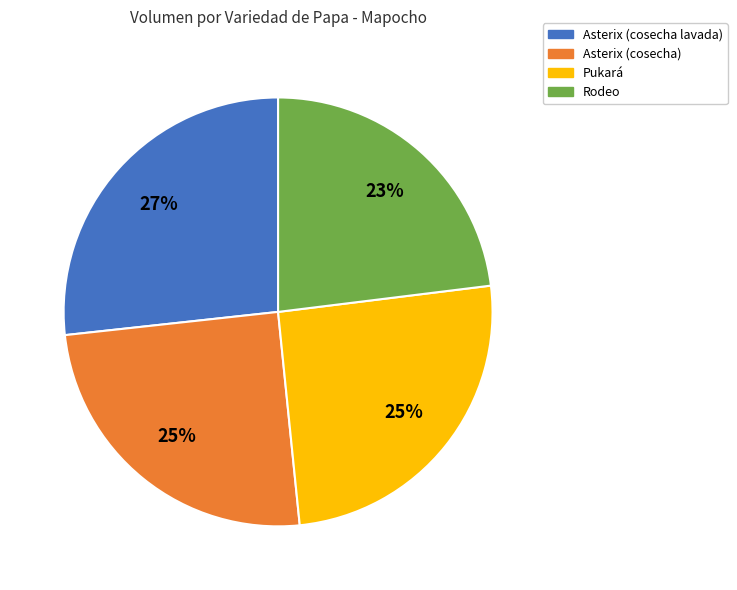

What percentage is the Rodeo slice, to the nearest percent?

23%